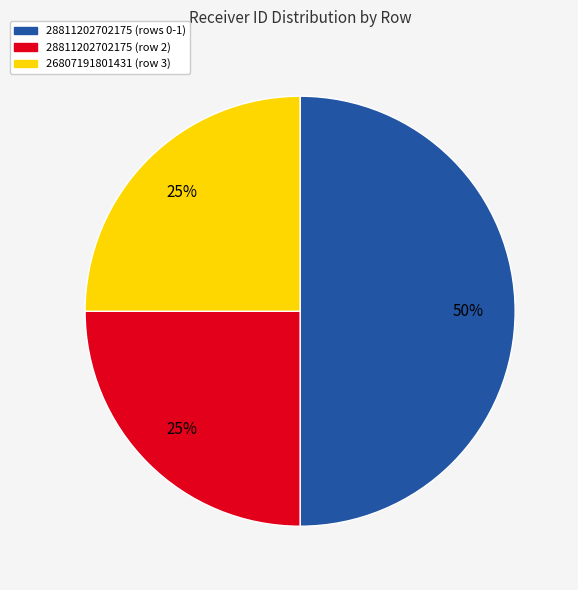

To the nearest percent, what is the average slice percentage?

33%